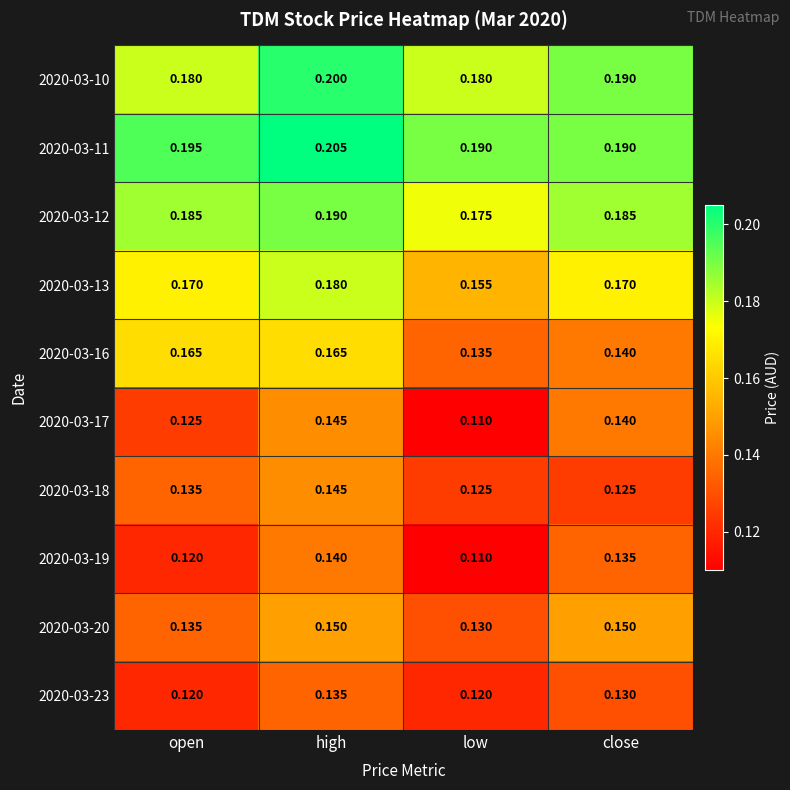

Which category has the lowest value across all series?

low